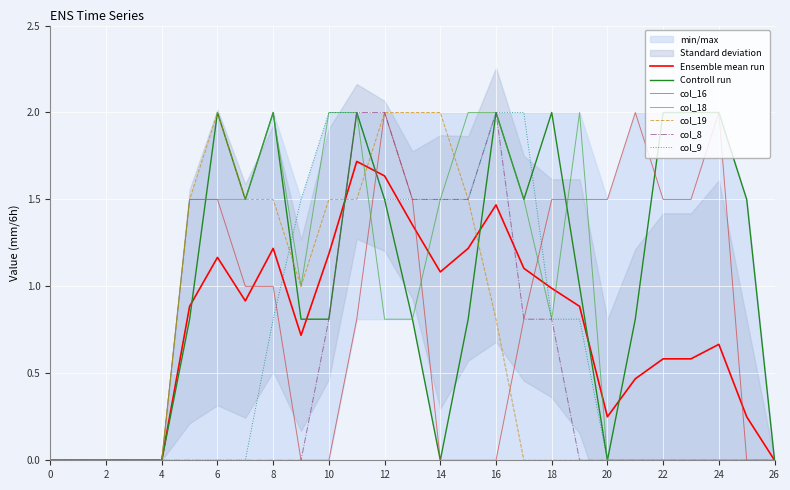

What is the highest value of the col_19 series?

2.0